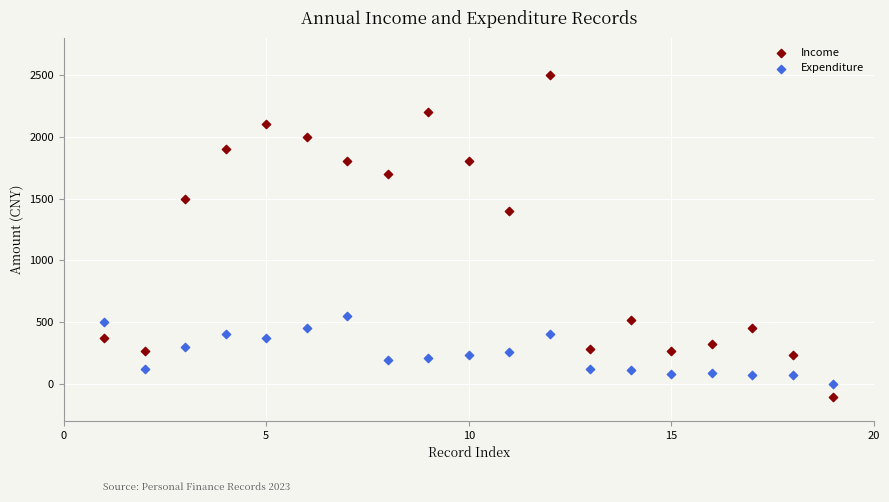

Which series contains the lowest Y value?

Income